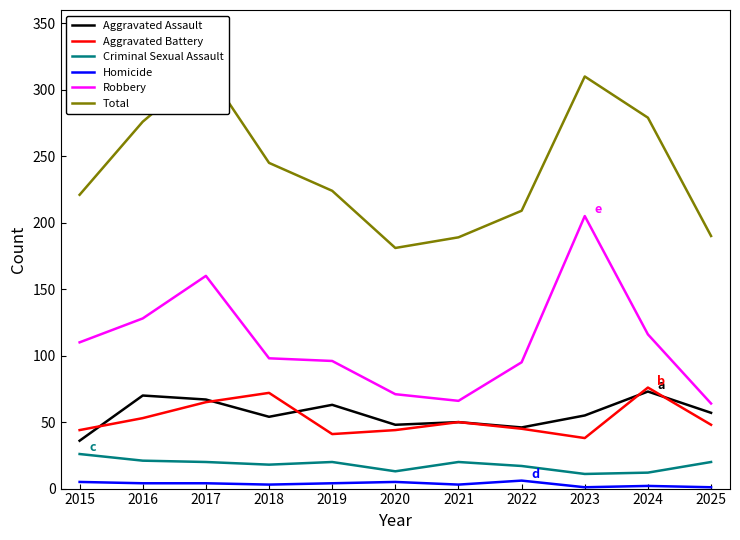

At how many categories does at least one series exceed 61?

11